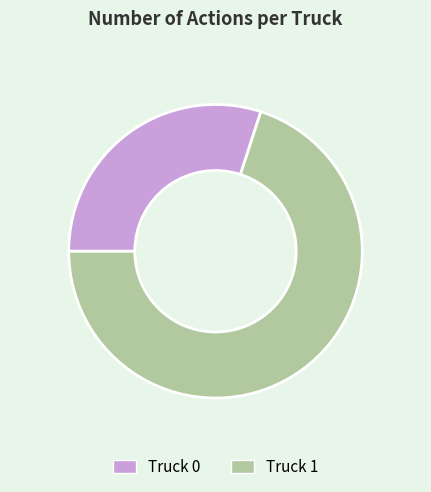

Approximately how many times larger is the value at Truck 0 compared to Truck 1?

0.4